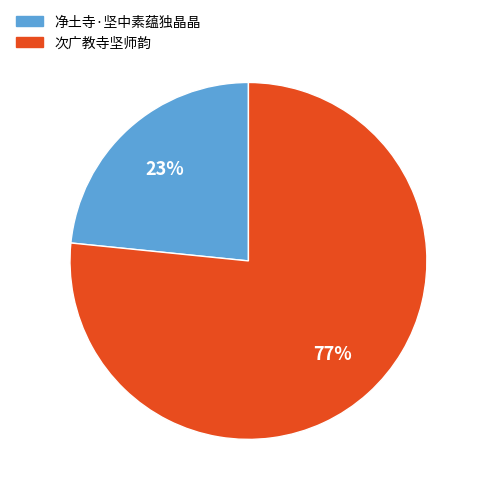

How many slices are in this pie chart?

2